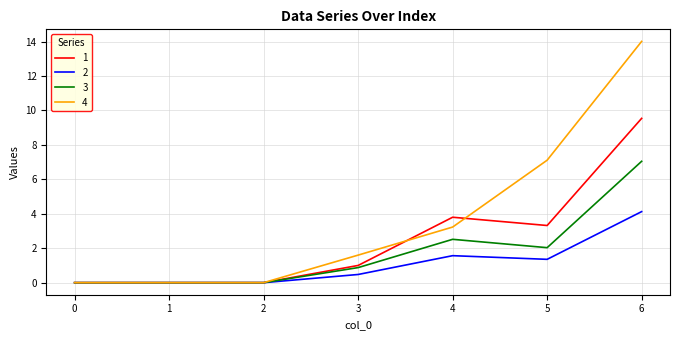

Which category has the highest value across all series?

6